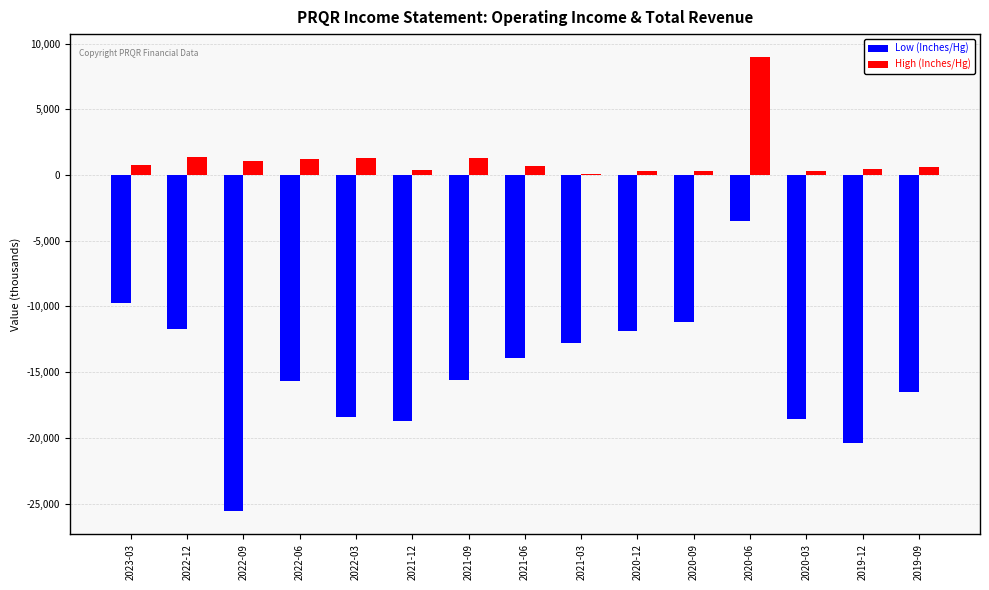

Which label corresponds to the largest value in the chart?

2020-06